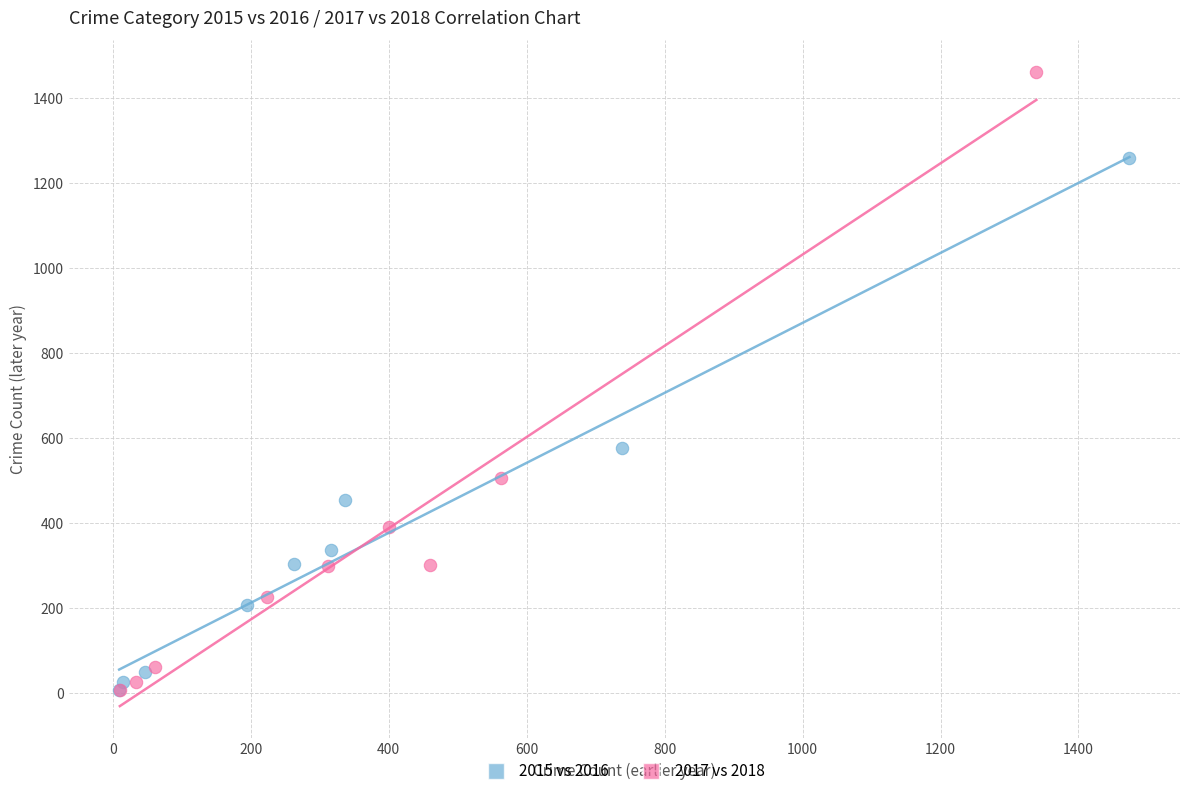

Which series has the widest spread of Y values?

2017 vs 2018